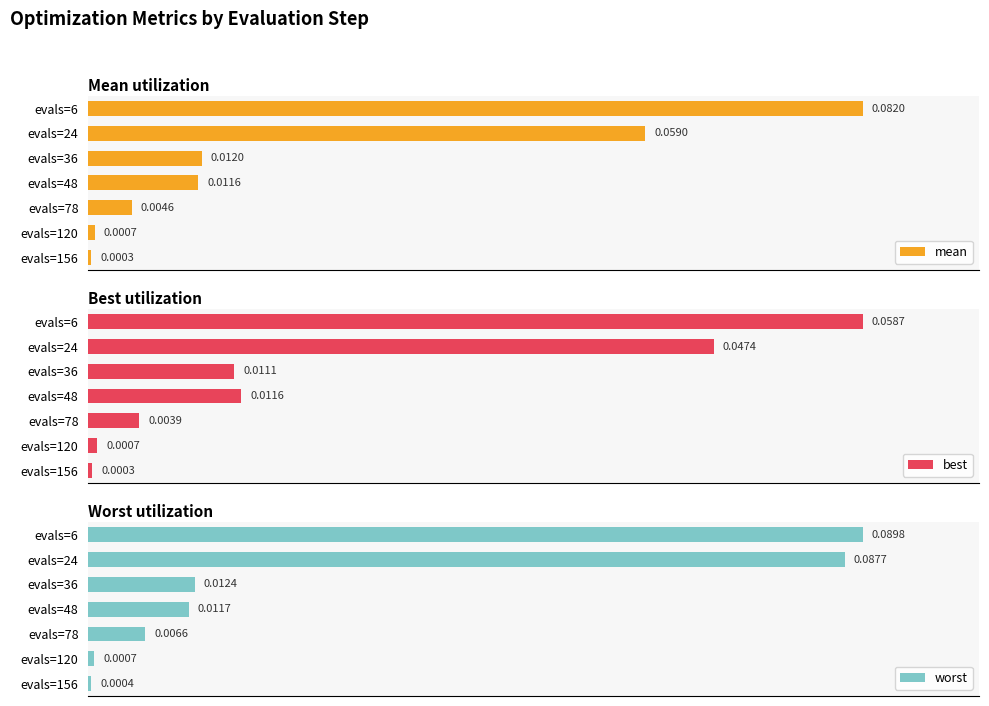

Are the bars horizontal?

Yes